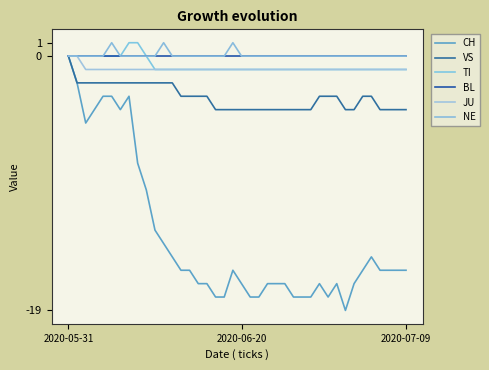

Reading left to right, transcribe all the data shown in this chart.

CH: 0	-2	-5	-4	-3	-3	-4	-3	-8	-10	-13	-14	-15	-16	-16	-17	-17	-18	-18	-16	-17	-18	-18	-17	-17	-17	-18	-18	-18	-17	-18	-17	-19	-17	-16	-15	-16	-16	-16	-16
VS: 0	-2	-2	-2	-2	-2	-2	-2	-2	-2	-2	-2	-2	-3	-3	-3	-3	-4	-4	-4	-4	-4	-4	-4	-4	-4	-4	-4	-4	-3	-3	-3	-4	-4	-3	-3	-4	-4	-4	-4
TI: 0	0	0	0	0	0	0	1	1	0	-1	-1	-1	-1	-1	-1	-1	-1	-1	-1	-1	-1	-1	-1	-1	-1	-1	-1	-1	-1	-1	-1	-1	-1	-1	-1	-1	-1	-1	-1
BL: 0	0	0	0	0	0	0	0	0	0	0	0	0	0	0	0	0	0	0	0	0	0	0	0	0	0	0	0	0	0	0	0	0	0	0	0	0	0	0	0
JU: 0	0	-1	-1	-1	-1	-1	-1	-1	-1	-1	-1	-1	-1	-1	-1	-1	-1	-1	-1	-1	-1	-1	-1	-1	-1	-1	-1	-1	-1	-1	-1	-1	-1	-1	-1	-1	-1	-1	-1
NE: 0	0	0	0	0	1	0	0	0	0	0	1	0	0	0	0	0	0	0	1	0	0	0	0	0	0	0	0	0	0	0	0	0	0	0	0	0	0	0	0